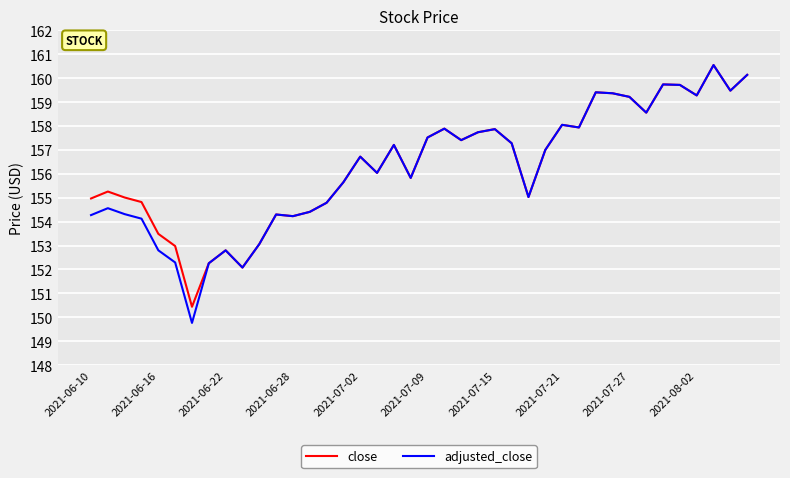

List the series in order of their overall mean, lowest first.

adjusted_close, close